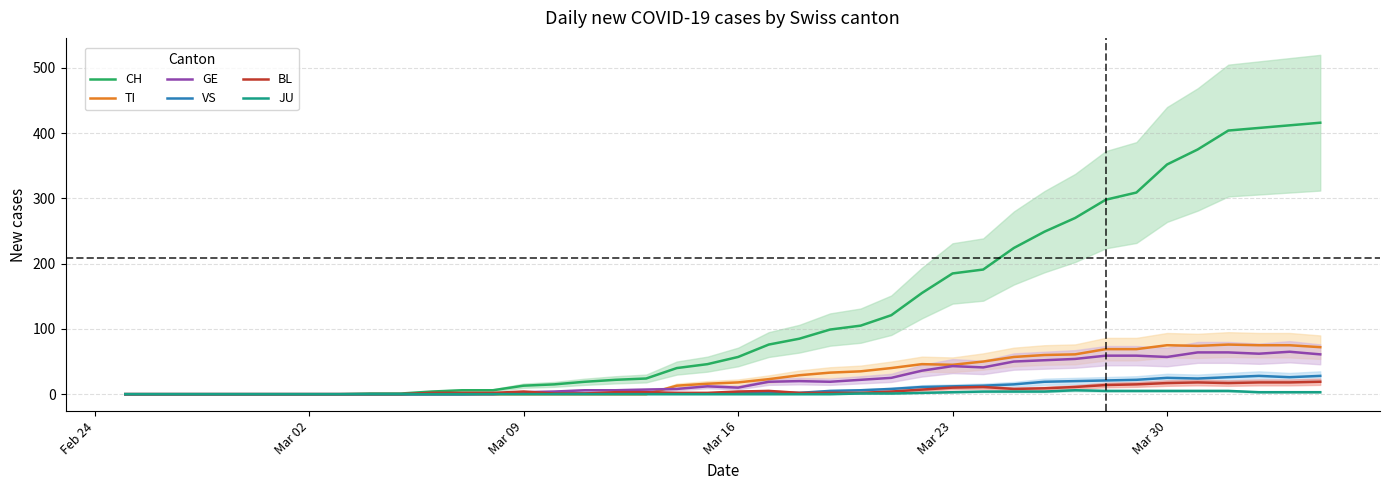

What are all the series names shown in the legend?

CH, TI, GE, VS, BL, JU